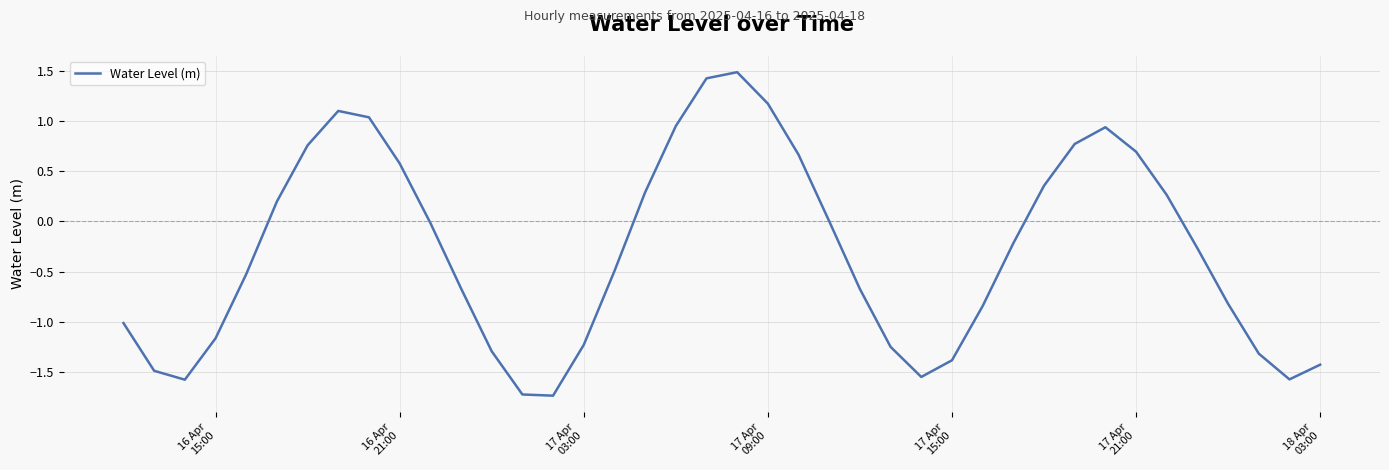

What is the difference between the maximum and minimum values?

3.2